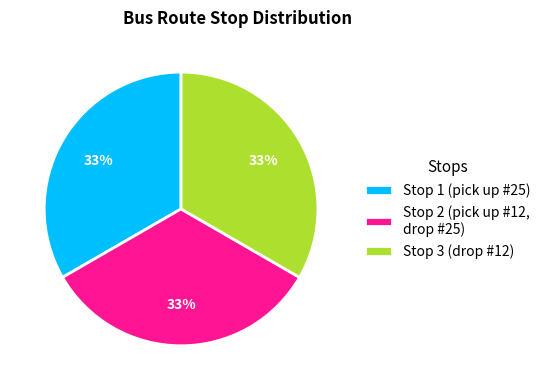

To the nearest percent, what is the average slice percentage?

33%